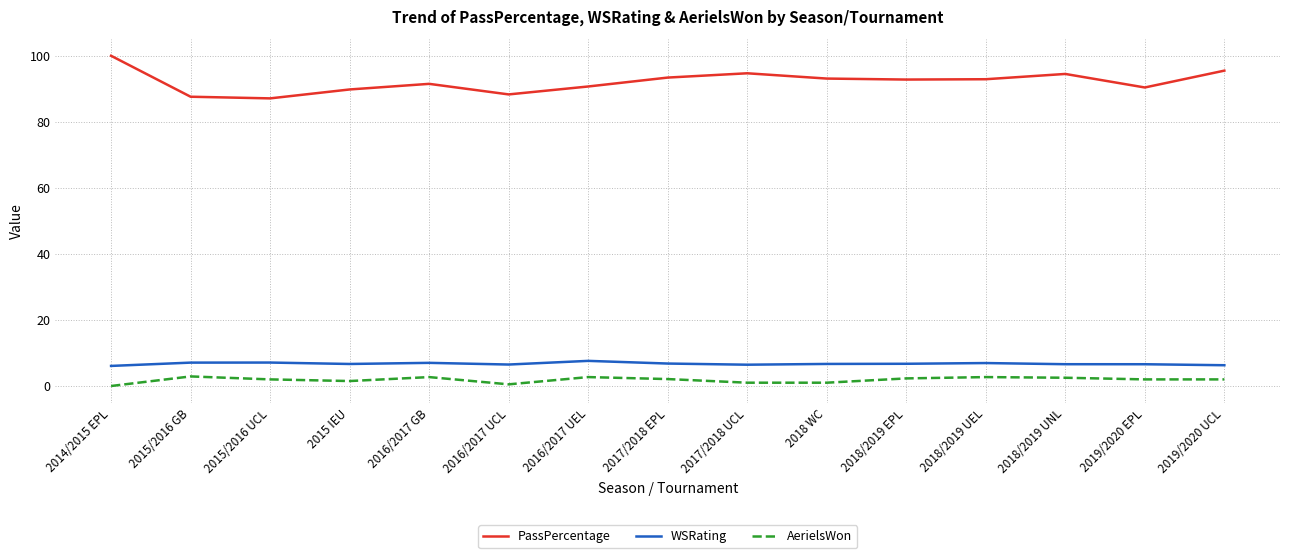

True or false: WSRating and PassPercentage cross at least once.

False